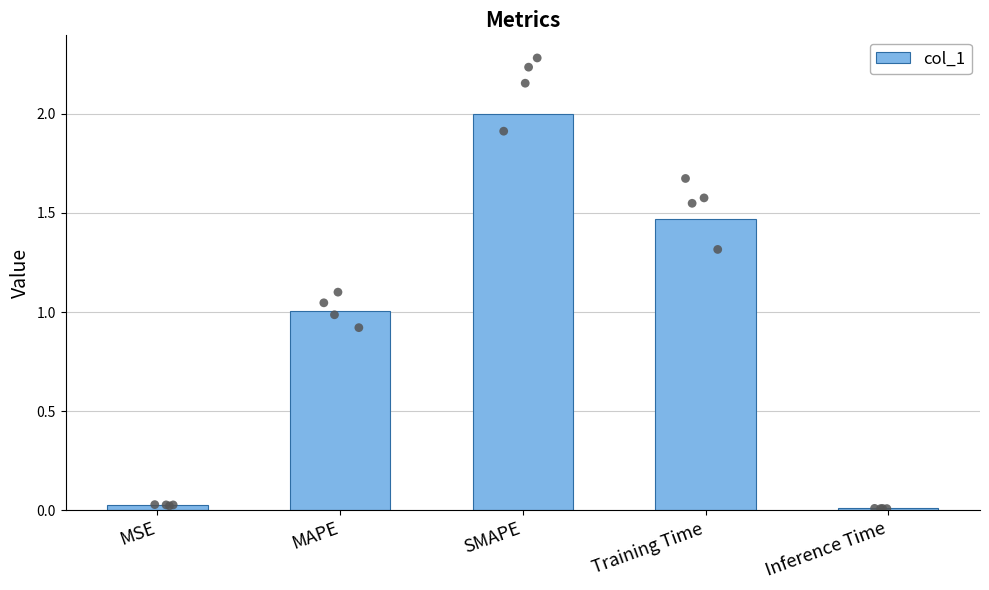

Between Training Time and MAPE, which is larger?

Training Time